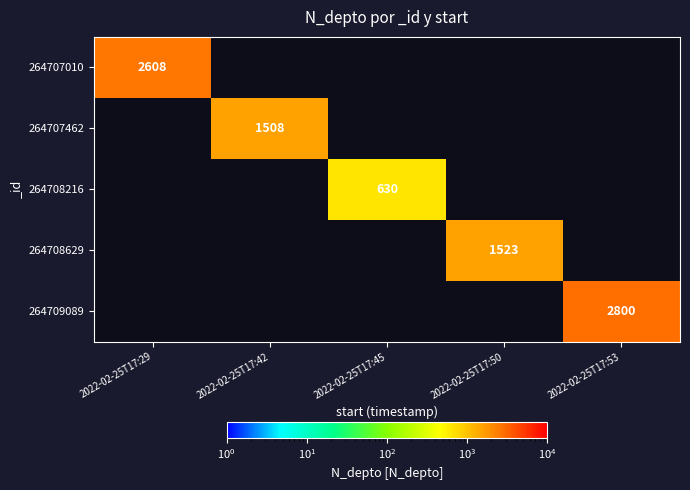

Between 2022-02-25T17:50 and 2022-02-25T17:53, which is larger?

2022-02-25T17:53